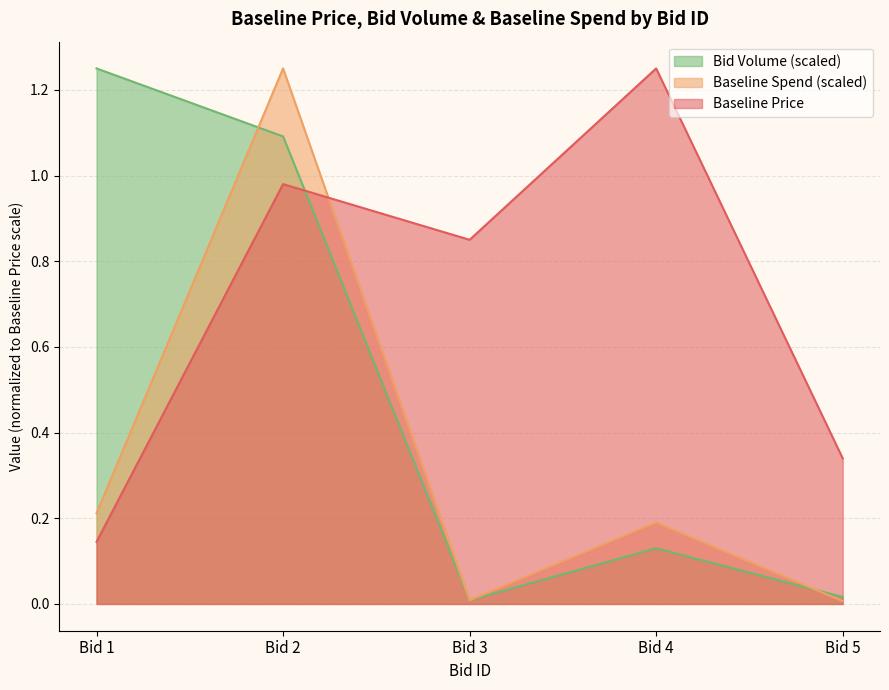

What is the sum of the Baseline Price values at Bid 5 and Bid 4?

1.6